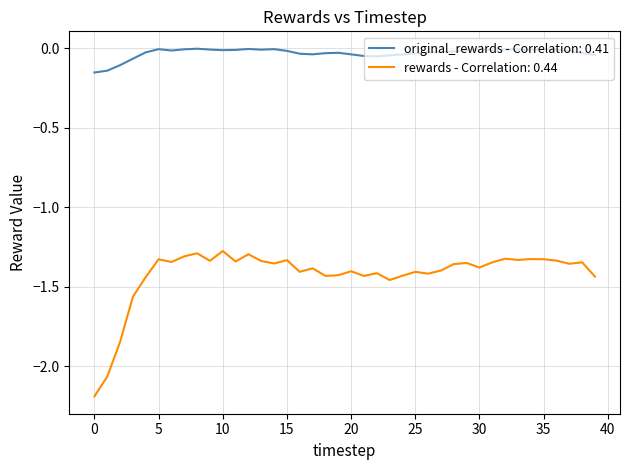

True or false: rewards - Correlation: 0.44 and original_rewards - Correlation: 0.41 intersect in this chart.

False